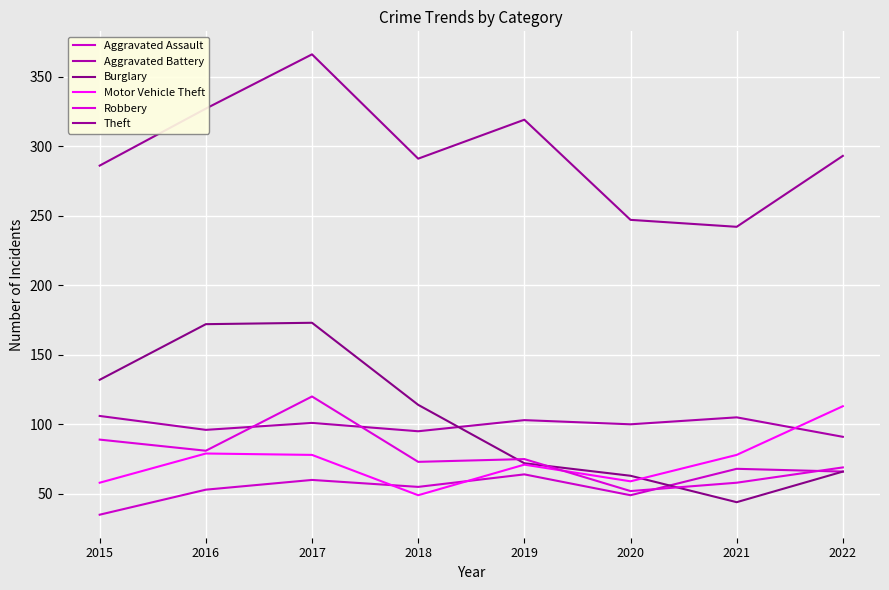

How many categories are shown in the chart?

8